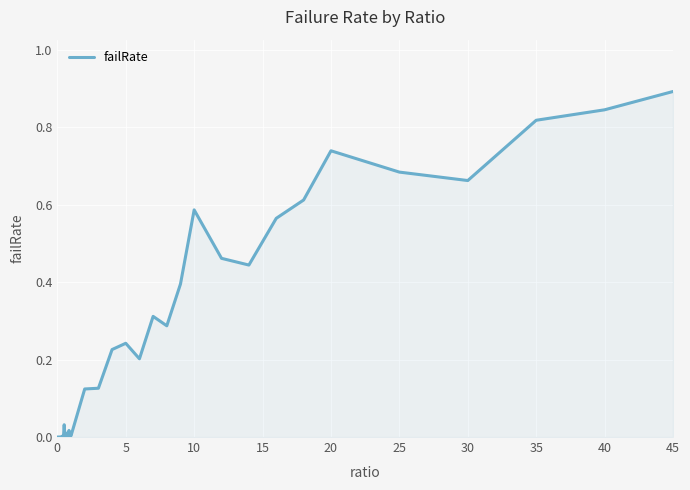

Does the chart have visible grid lines?

Yes